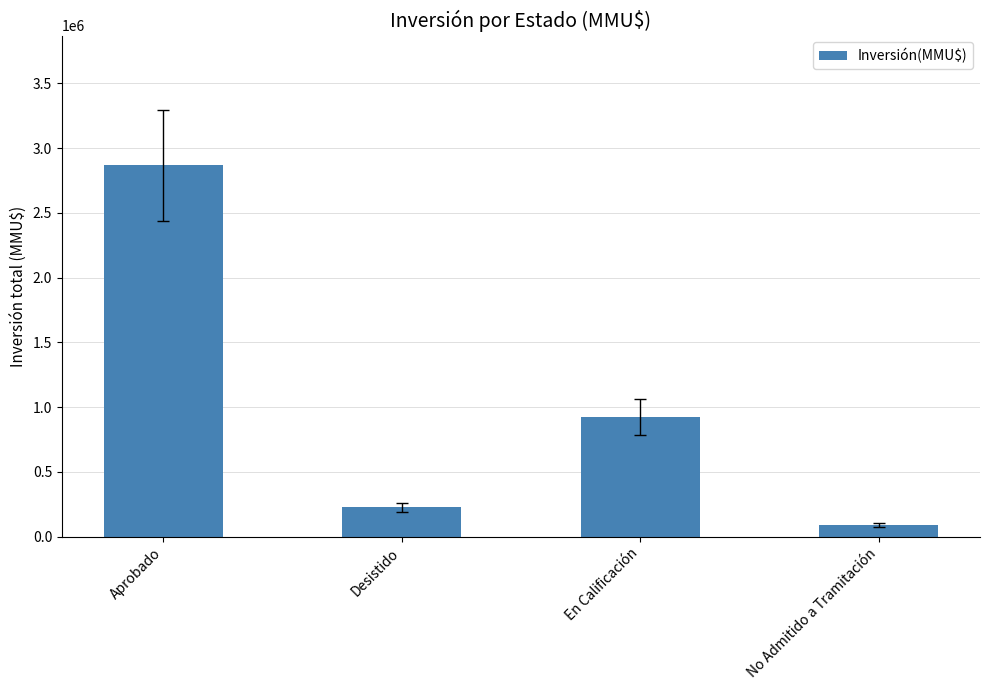

The value at No Admitido a Tramitación is 91500. True or false?

True